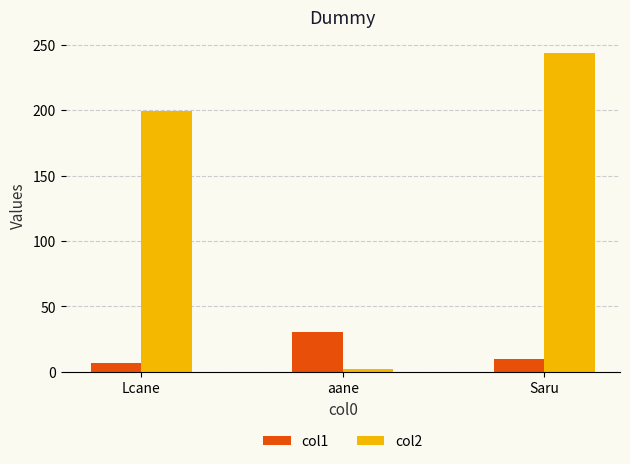

Where is col1 nearest to the value 18?

Saru